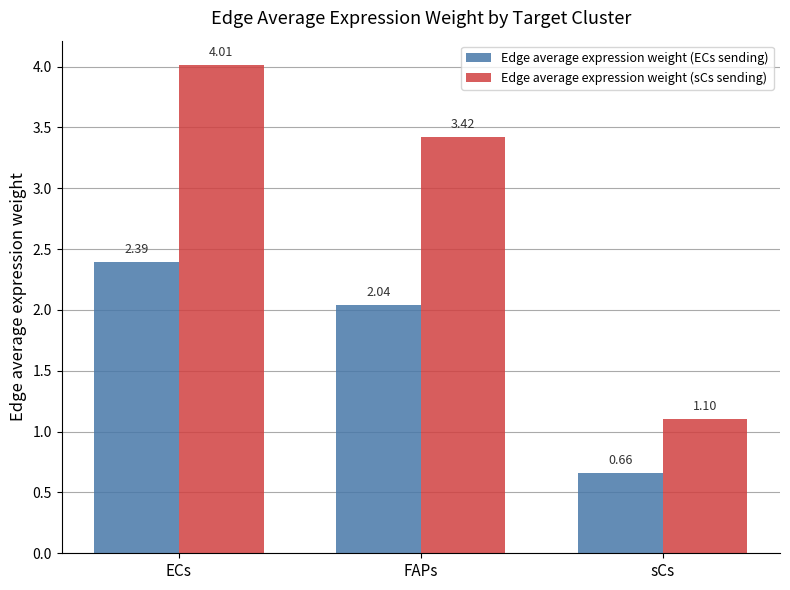

What is the difference between the maximum and minimum values in the Edge average expression weight (ECs sending) series?

1.7